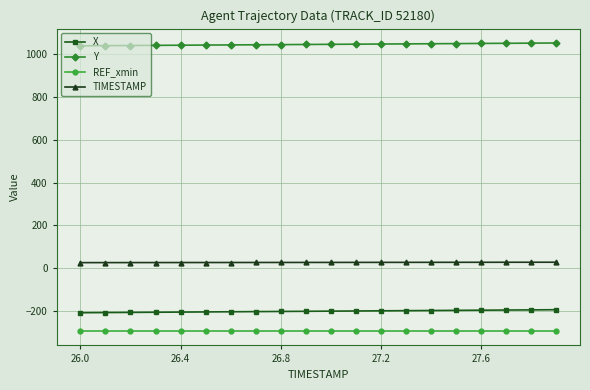

What is the sum of all Y values?

20917.0